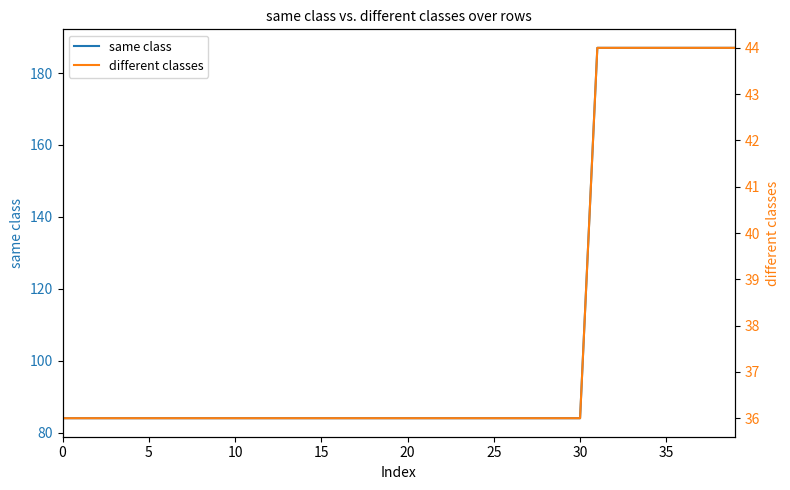

True or false: different classes has a value of 56 at 23.

False